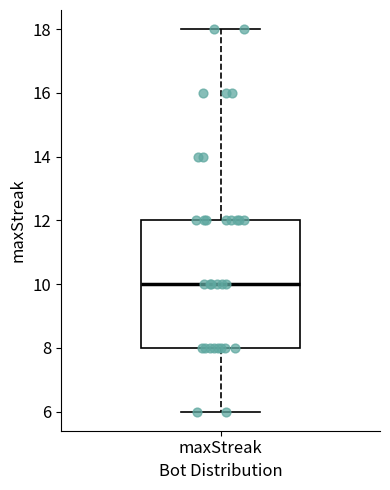

Transcribe this box plot: give where the median line is, the range the box spans, and where the two whiskers end, as read against the y-axis. The values are not printed on the chart, so give them approximately, as read against the axis.

median 10, box 8 to 12, whiskers 6 to 18